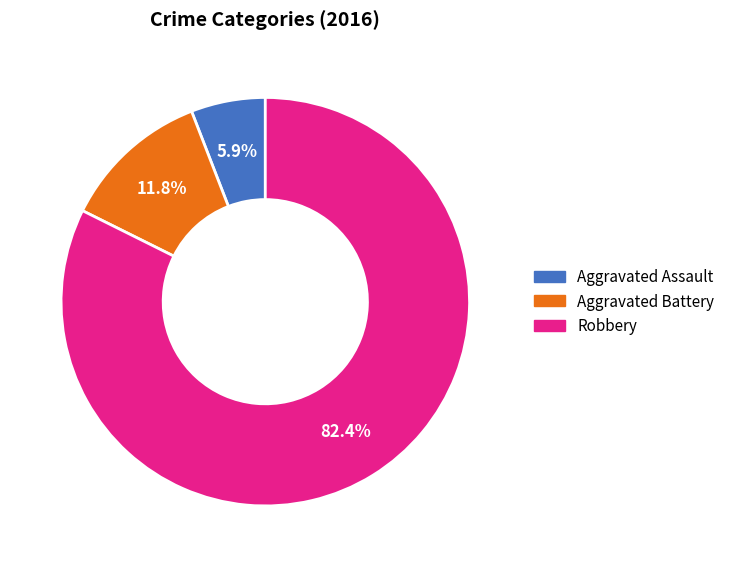

Does Aggravated Battery represent more than half of the total?

No